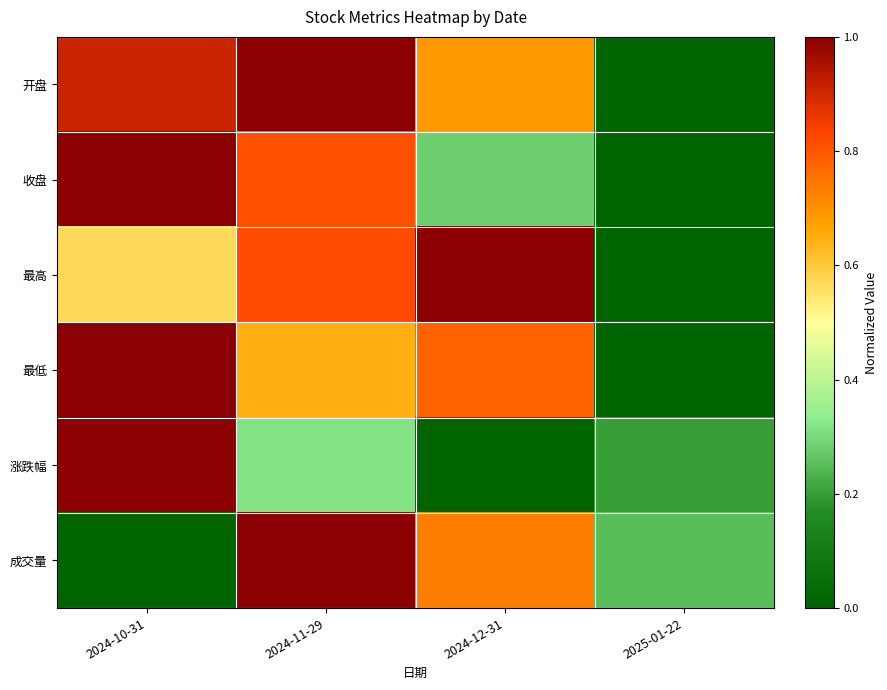

What is the total value across all series at 2024-12-31?

3.5